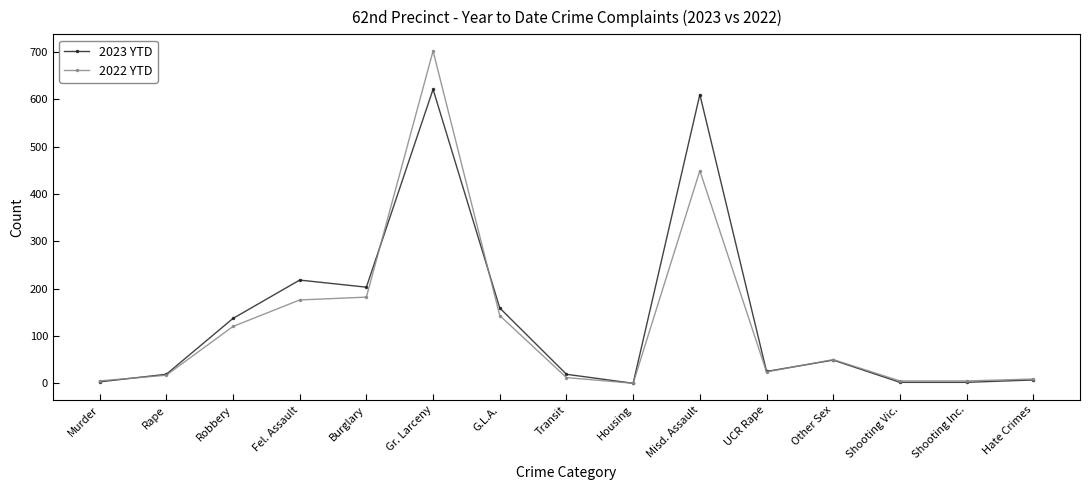

At Fel. Assault, list the series in order from smallest to largest.

2022 YTD, 2023 YTD